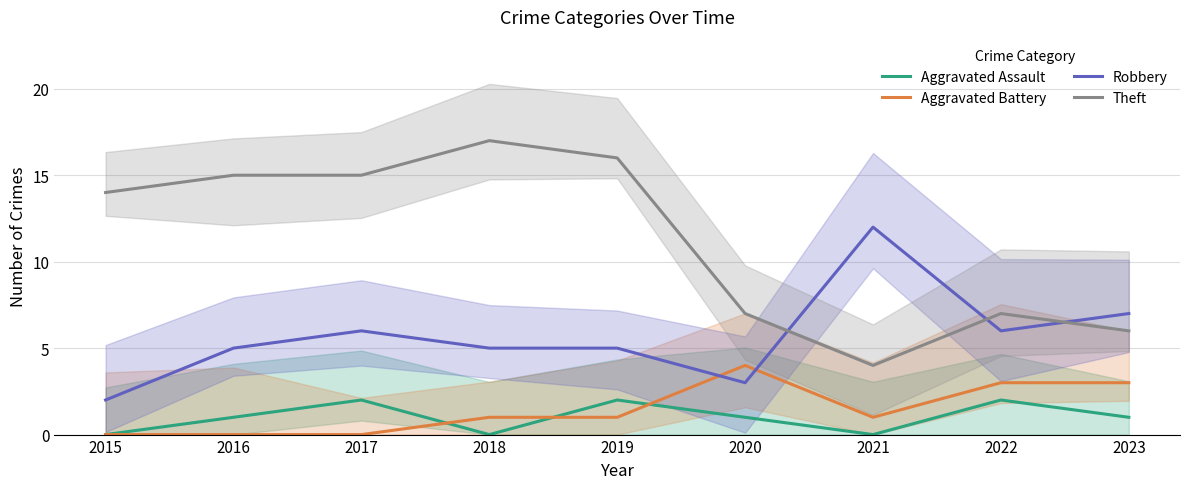

Is the value of Theft at 2021 greater than the value of Robbery at 2021?

No